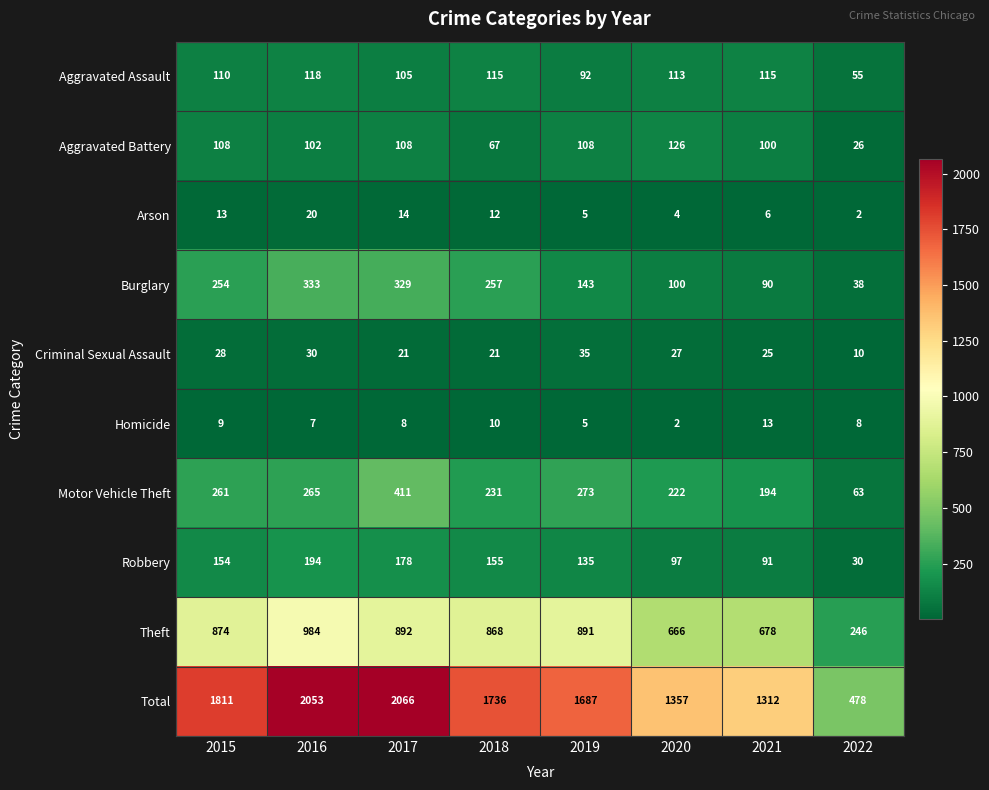

Count the number of categories in the chart.

8